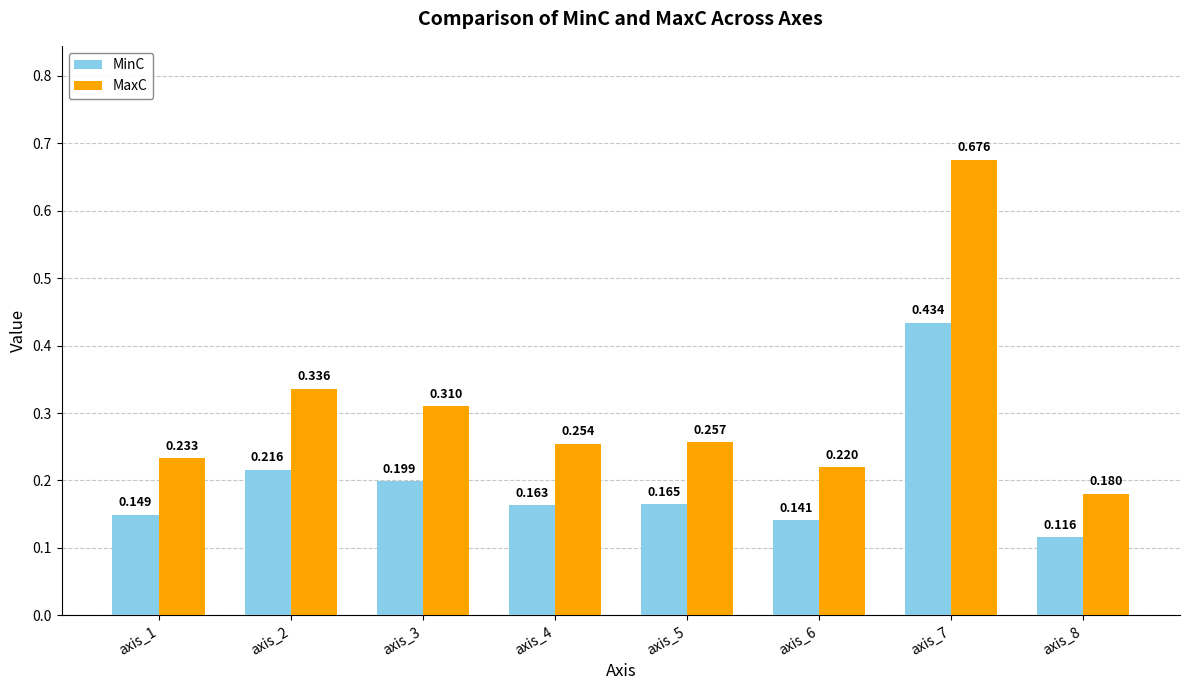

Which series changed the most between axis_5 and axis_8?

MaxC